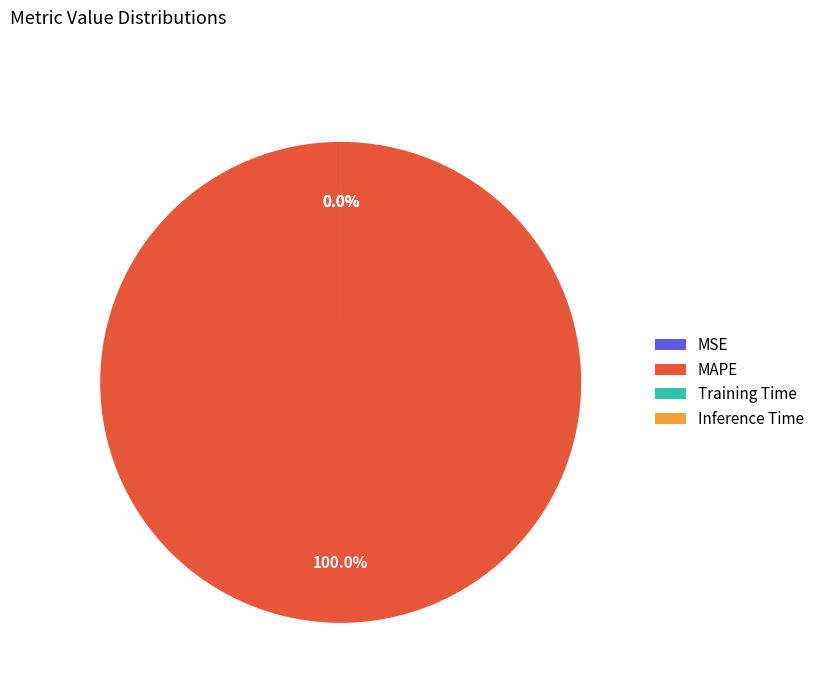

Is MSE the majority of the pie?

No